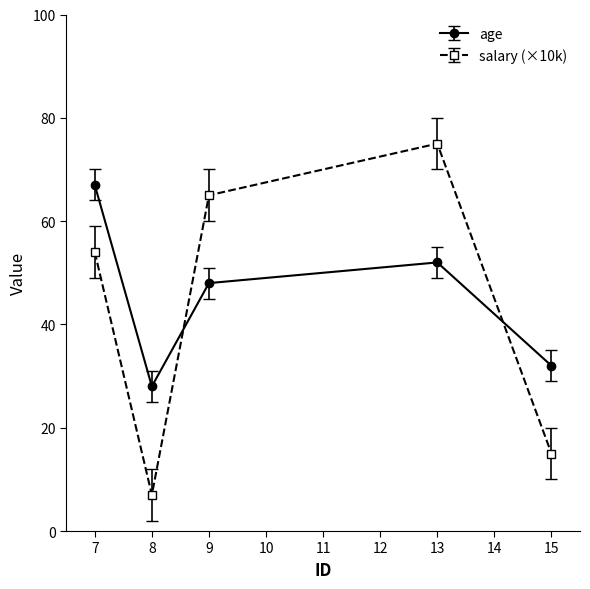

At 8, list the series in order from largest to smallest.

age, salary (×10k)